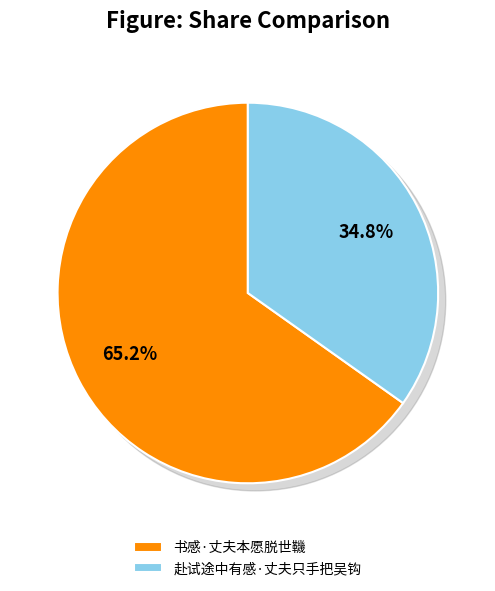

To the nearest percent, what is the combined percentage of 赴试途中有感·丈夫只手把吴钩 and 书感·丈夫本愿脱世鞿?

100%